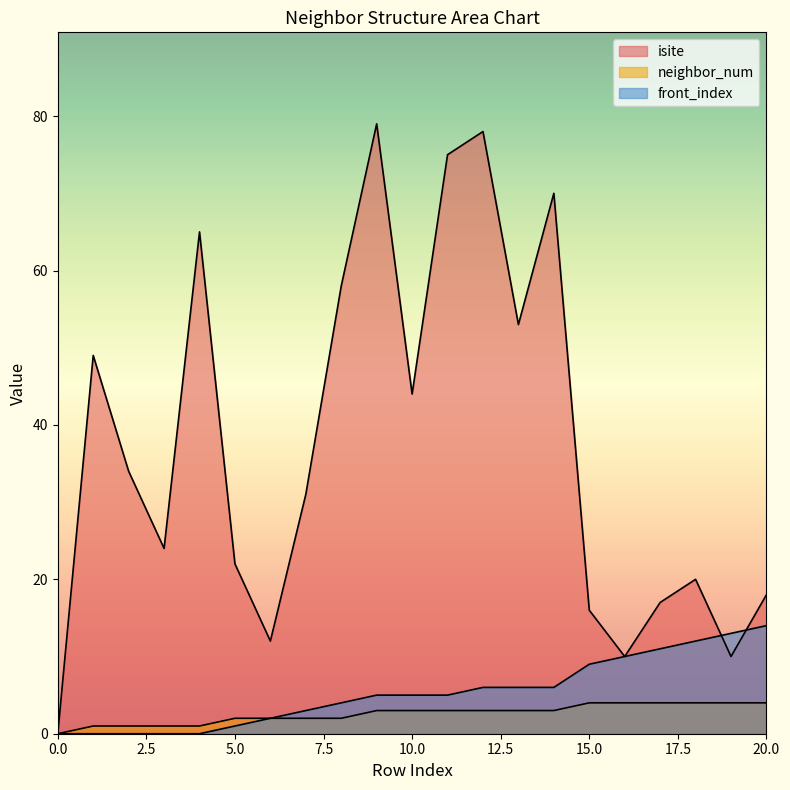

How many data points does each series have?

21